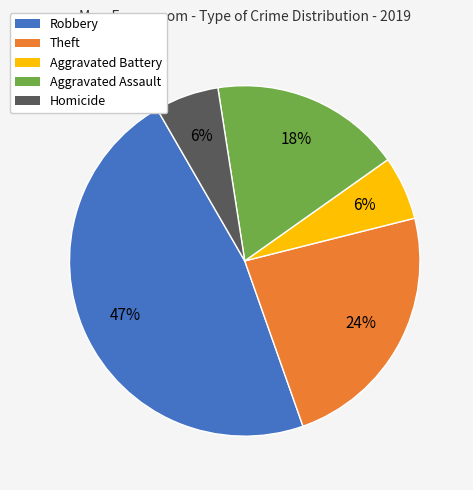

Is there a majority slice in this chart?

No